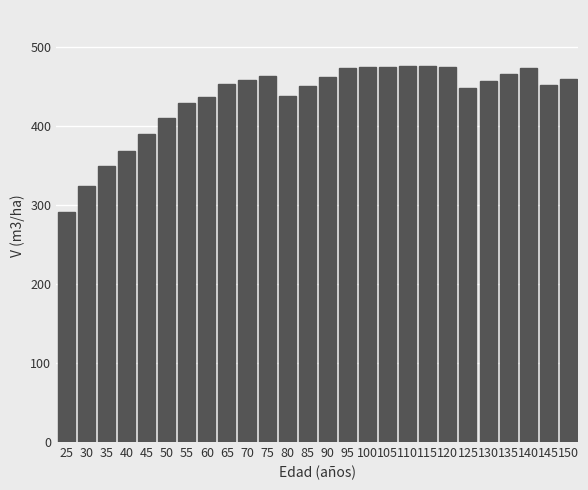

True or false: the data shows 592.3 at 45.

False